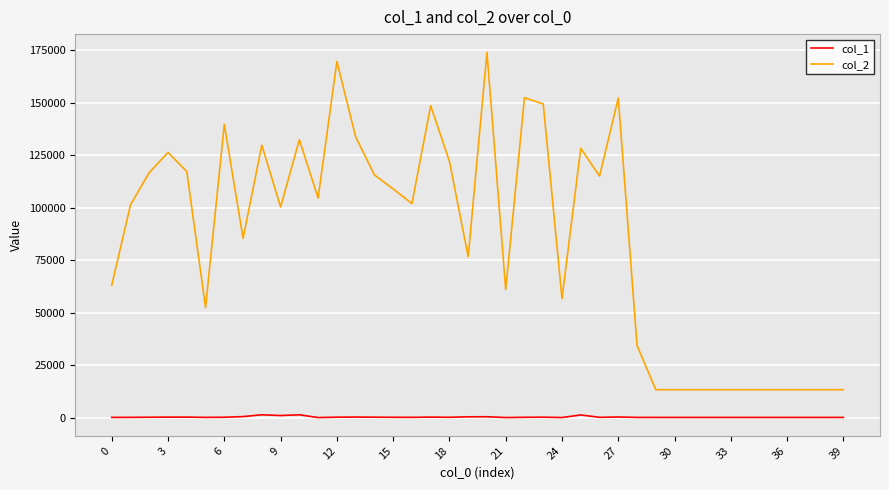

Which series has the largest range (max minus min)?

col_2